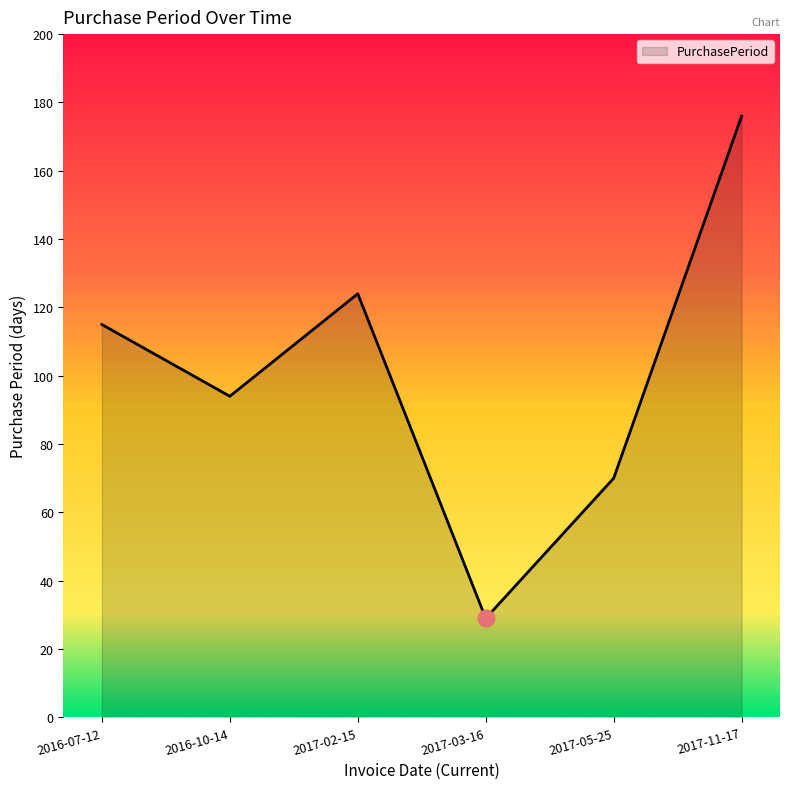

Reading left to right, list all the values displayed in this chart.

2016-07-12=115	2016-10-14=94	2017-02-15=124	2017-03-16=29	2017-05-25=70	2017-11-17=176